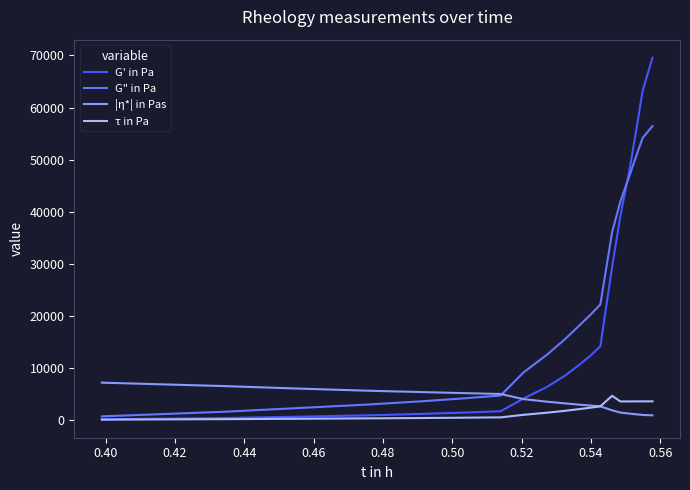

What is the highest value of the G" in Pa series?

56441.3